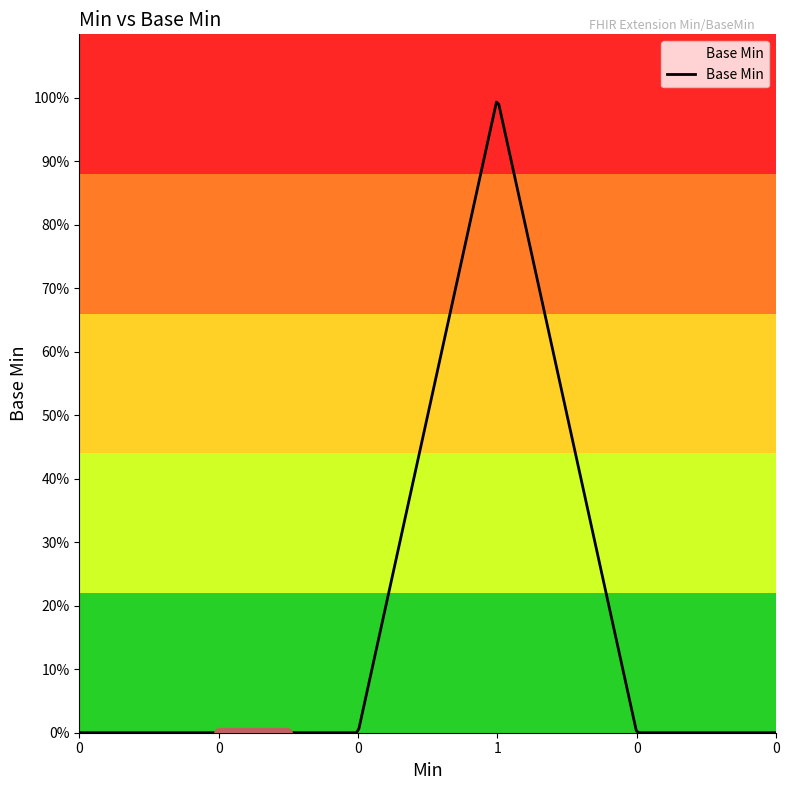

Is this an area chart (filled region under the line)?

Yes